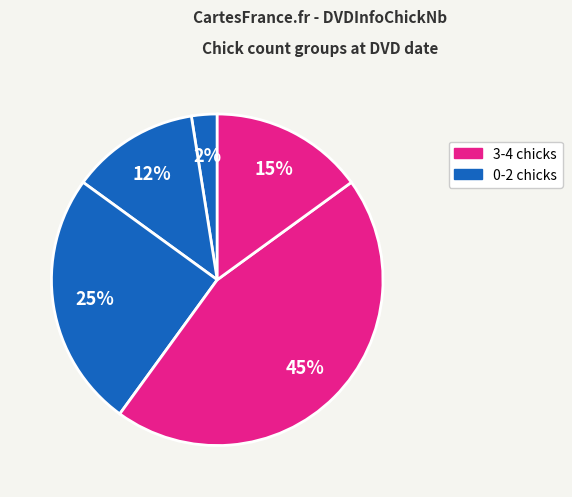

Does any single category account for the majority?

No